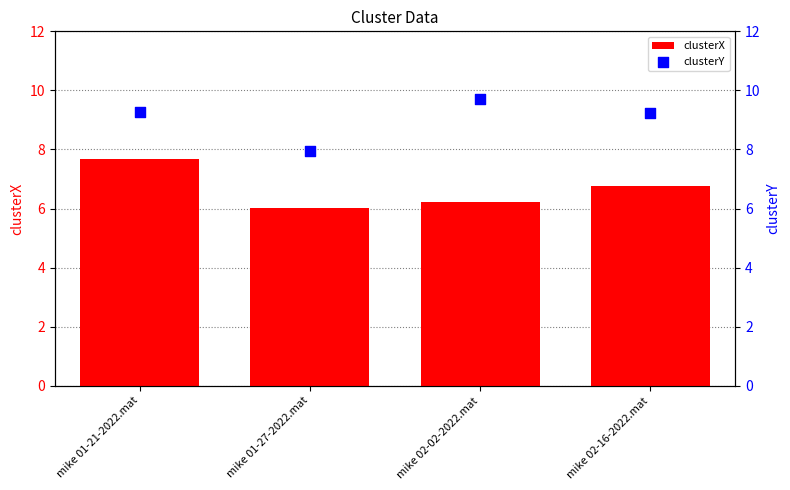

Which series reaches the minimum Y coordinate?

clusterX